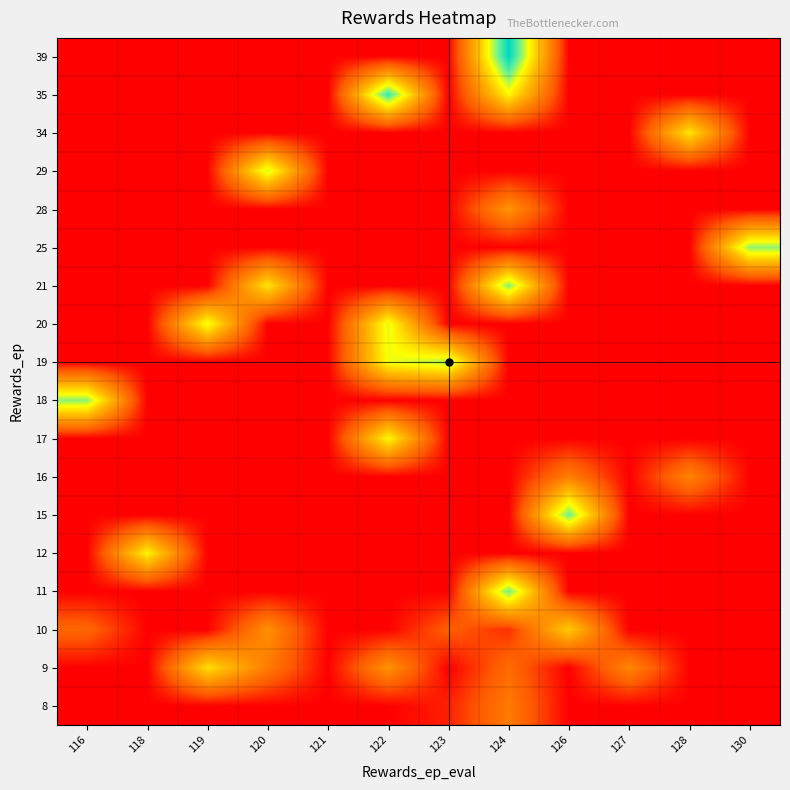

Count the number of categories in the chart.

12